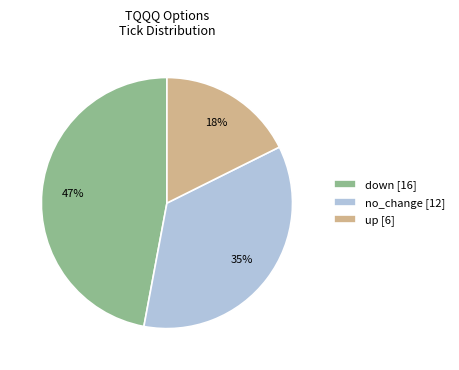

Does down represent more than half of the total?

No